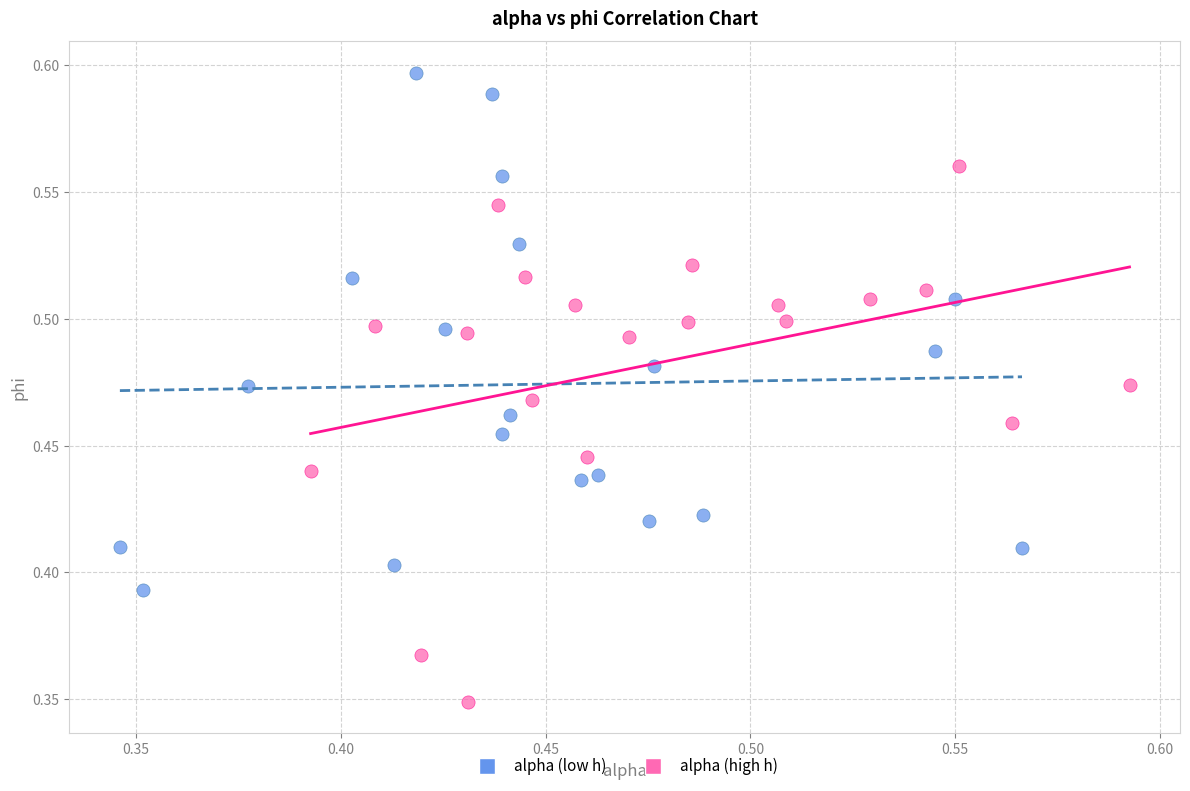

Which series contains the lowest Y value?

alpha (high h)